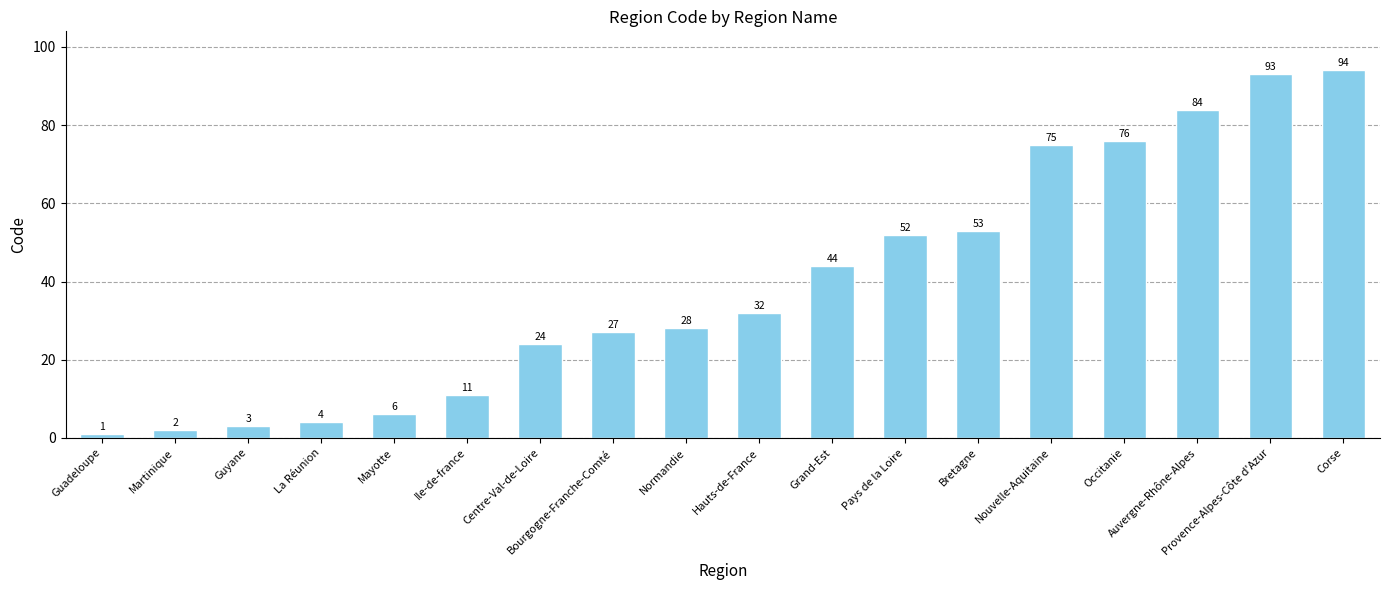

Is it true that the value at Guadeloupe is 1?

True